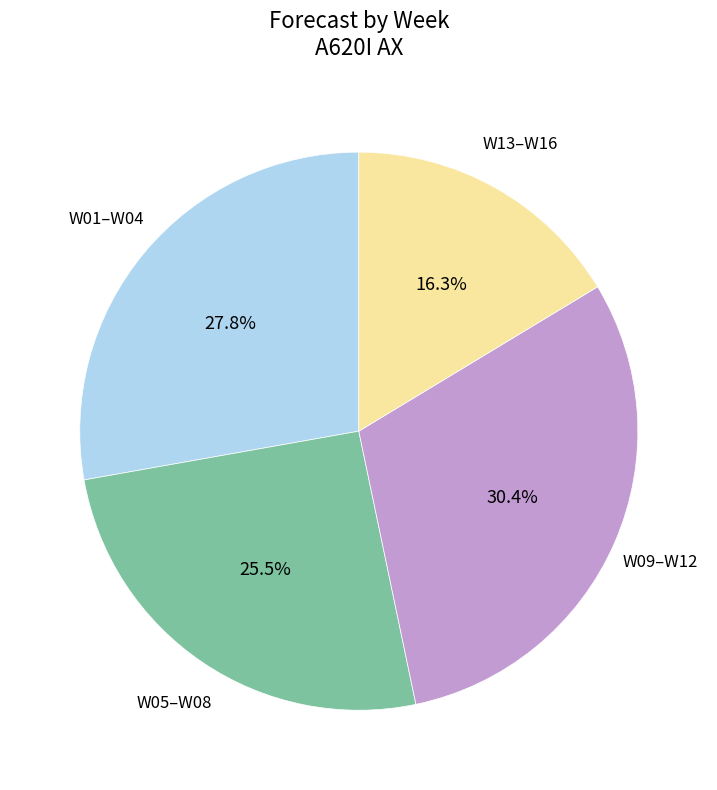

Does any single category account for the majority?

No